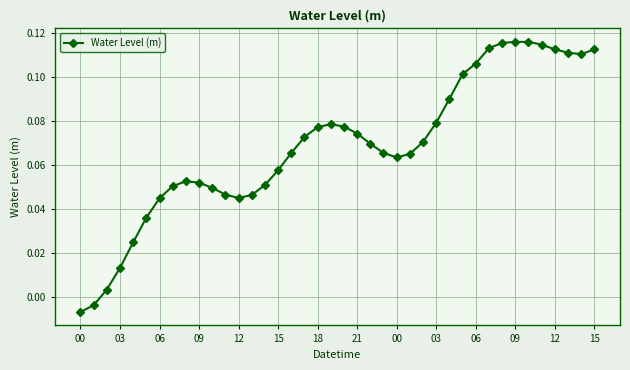

True or false: there are more than 0 points higher than both neighbors.

True